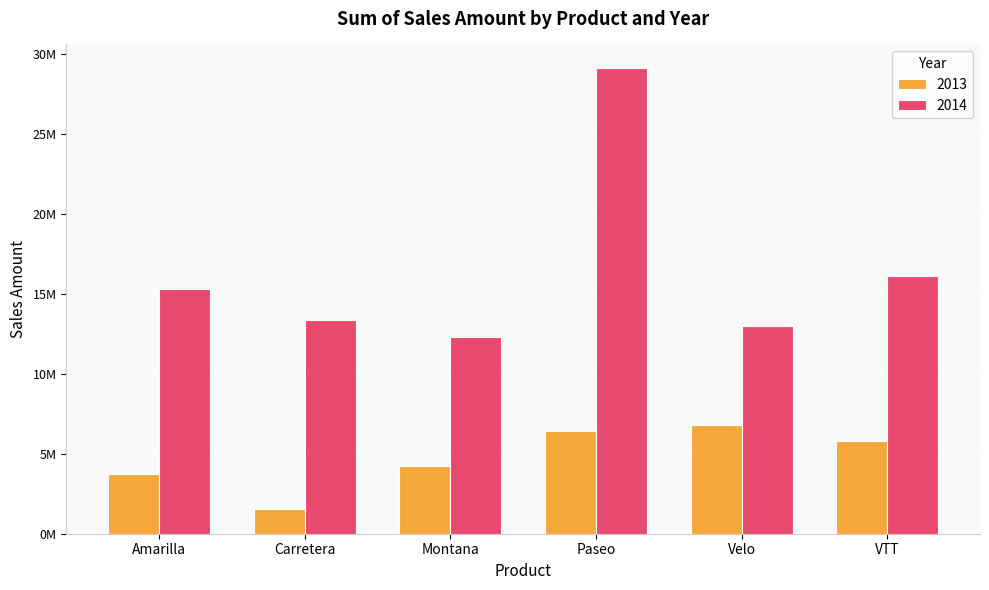

At which category is the sum across all series the highest?

Paseo